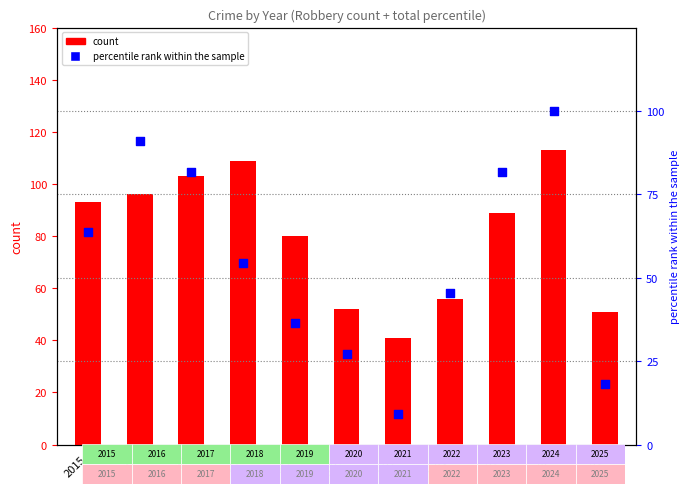

Is the value of percentile rank within the sample at 2017 greater than the value of count at 2024?

No